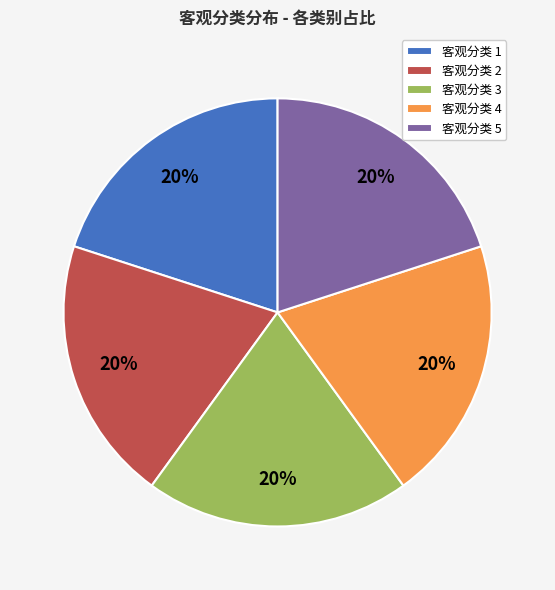

Is there a majority slice in this chart?

No